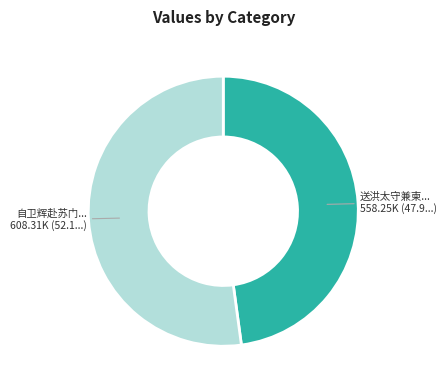

Is there any slice that represents more than half of the pie?

Yes